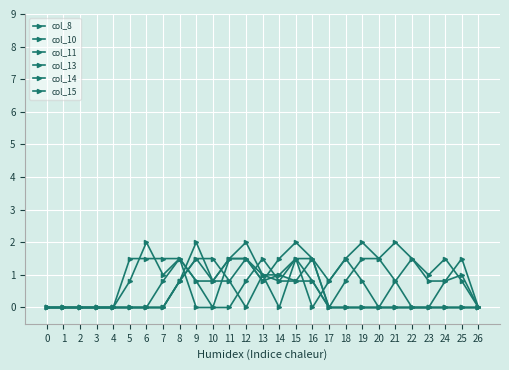

How many lines are shown in the chart?

6